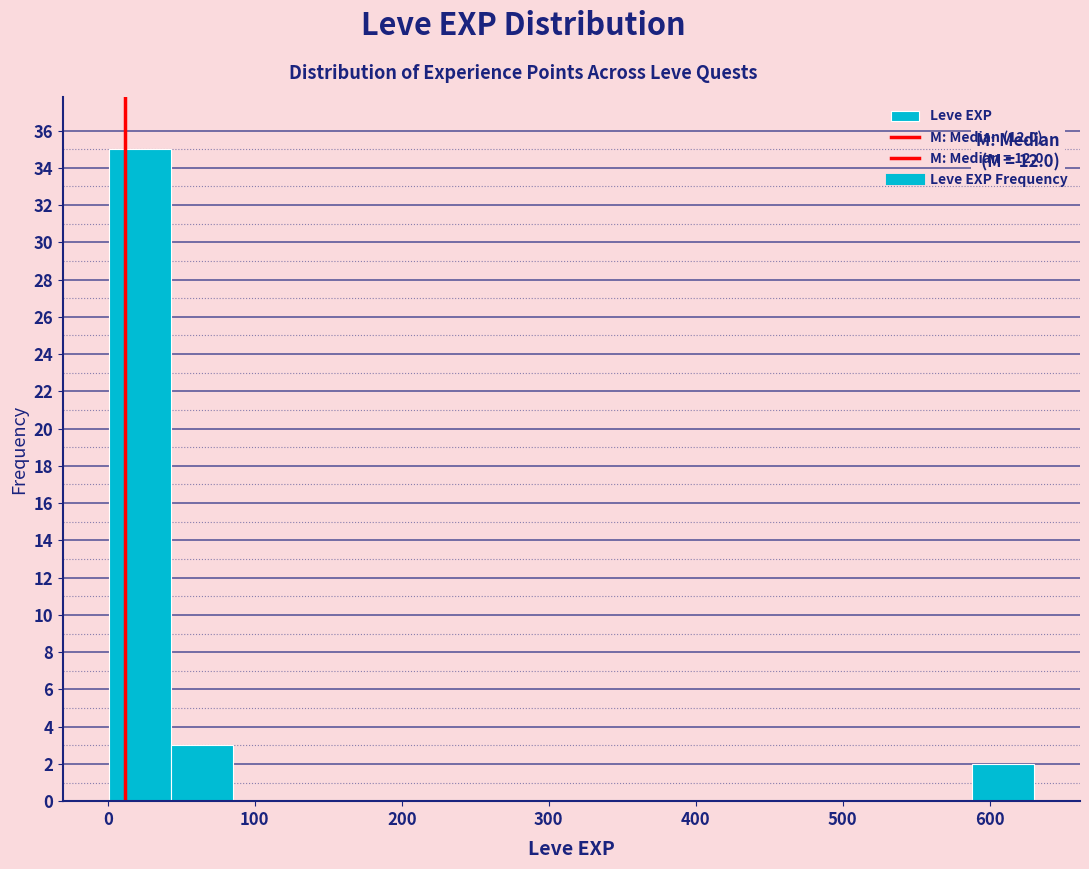

Which range on the x-axis has the tallest bar?

0 to 40